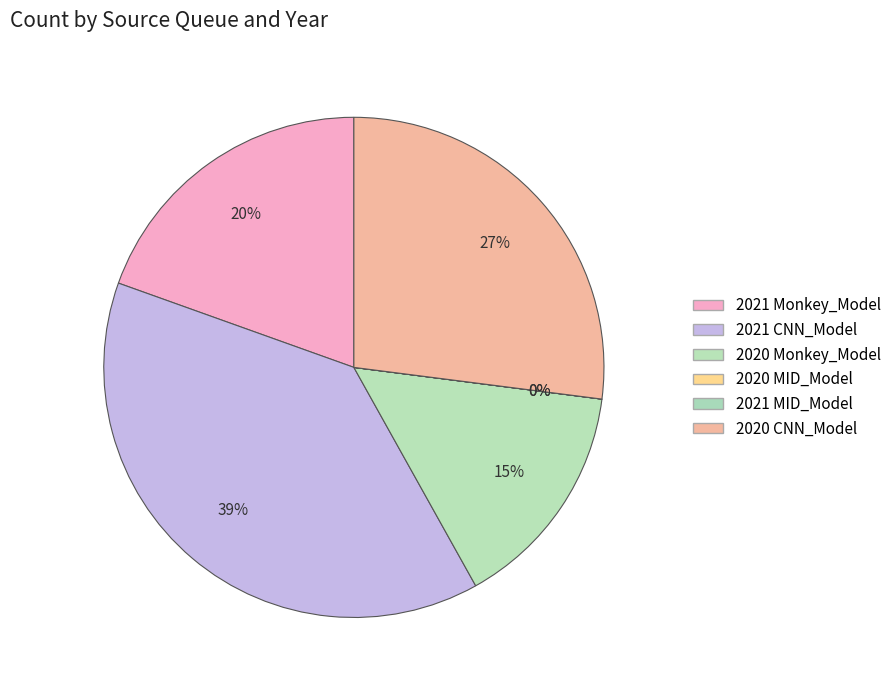

To the nearest percent, what is the difference between the largest and smallest slice percentages?

39%